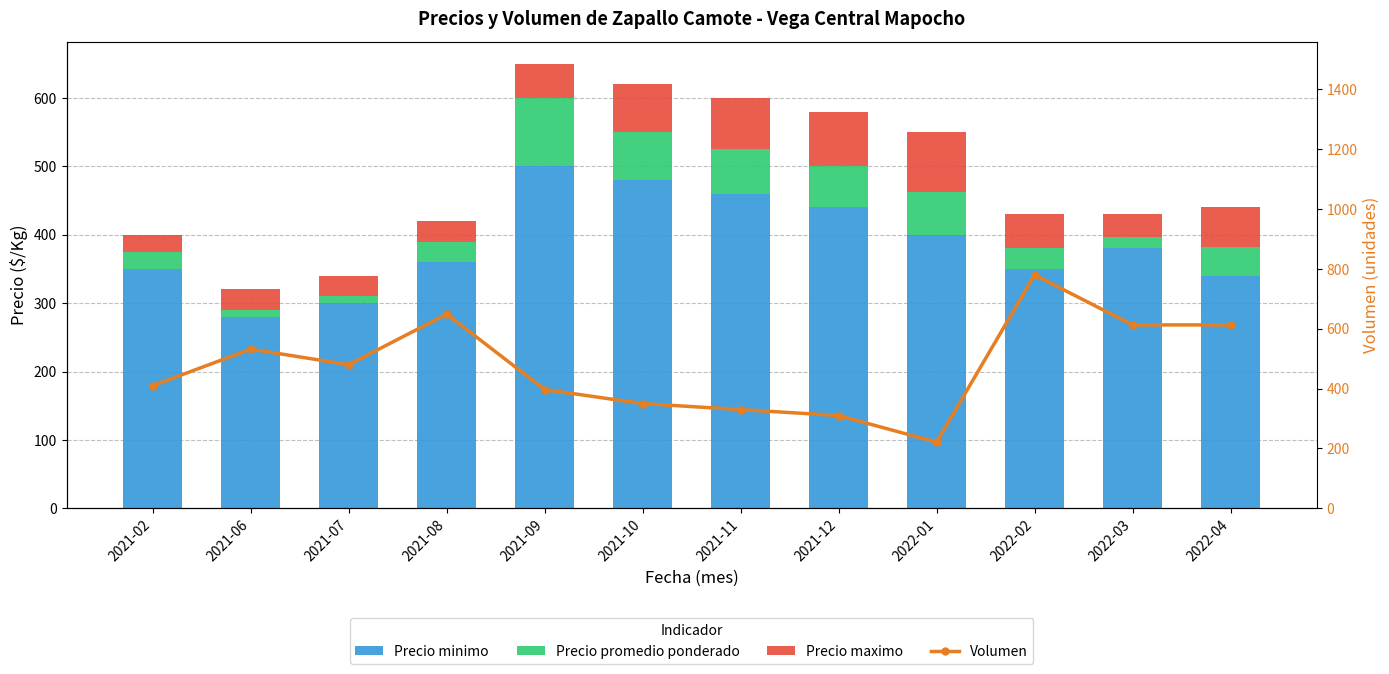

What is the difference between the second highest and minimum values in the Precio maximo series?

55